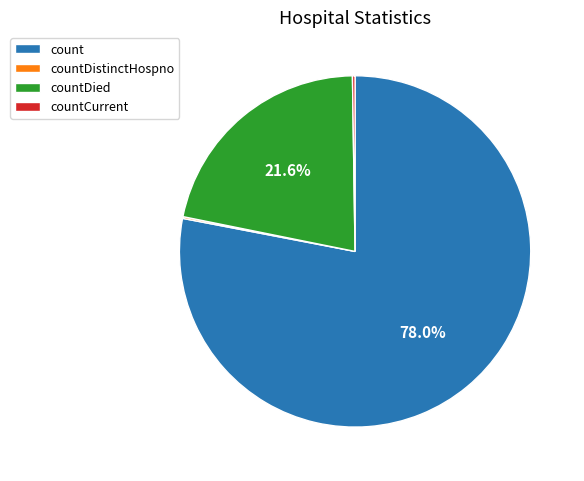

What is the ratio of the value at countDied to the value at count?

0.3